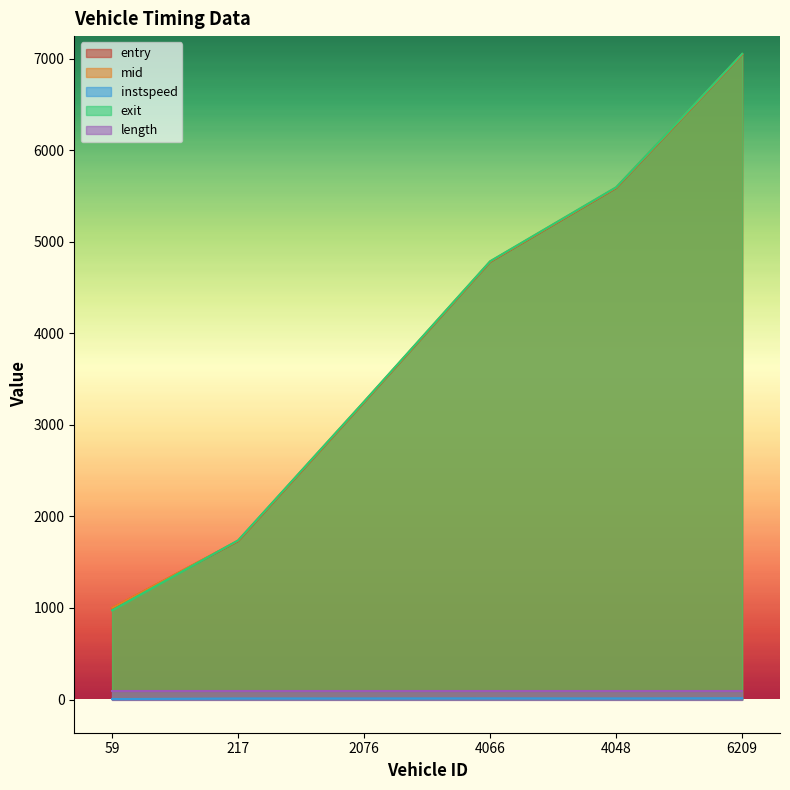

Does the chart display data point markers on the line(s)?

No